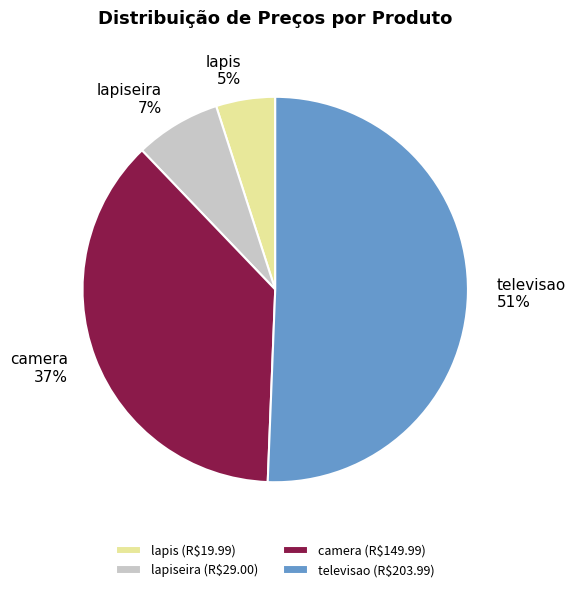

How many slices are in this pie chart?

4